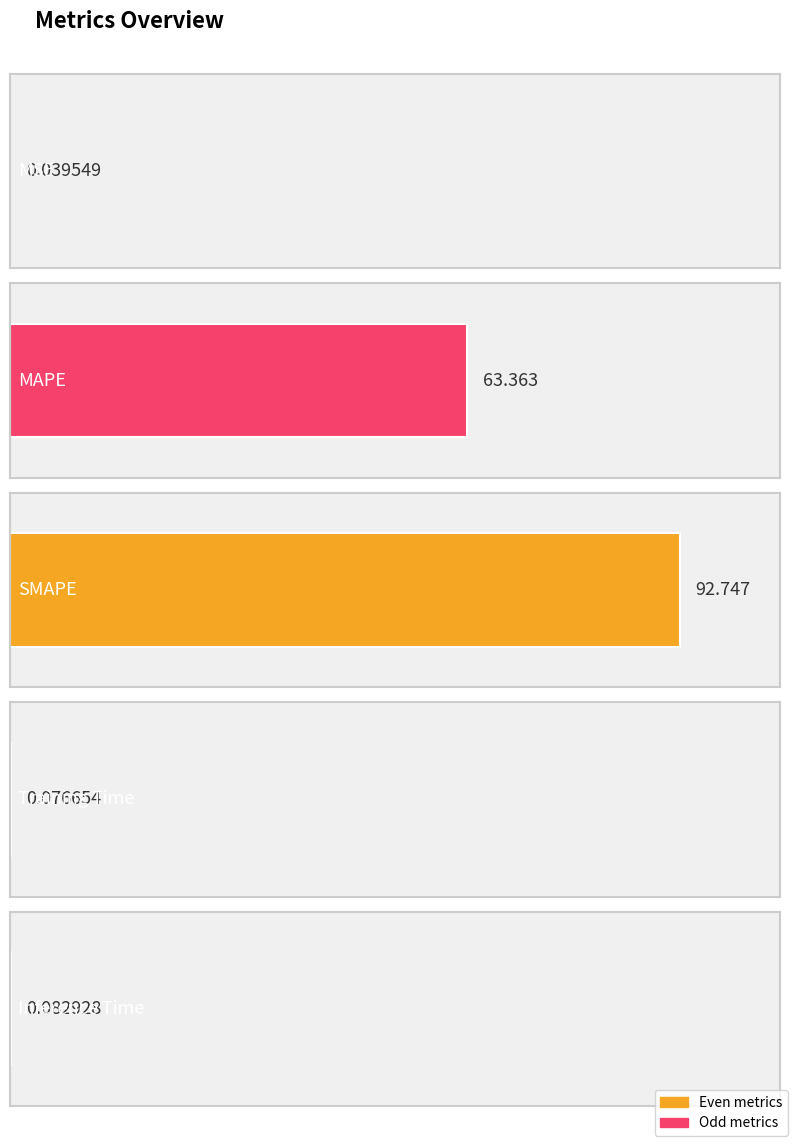

The chart shows a value of 0.0 at MSE. True or false?

False